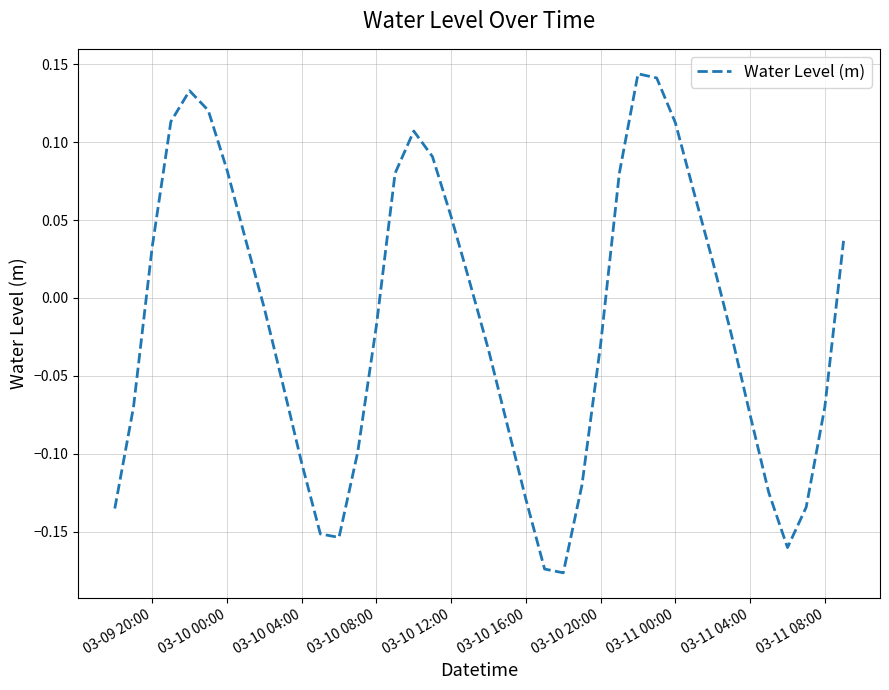

What is the difference between the maximum and minimum values?

0.3